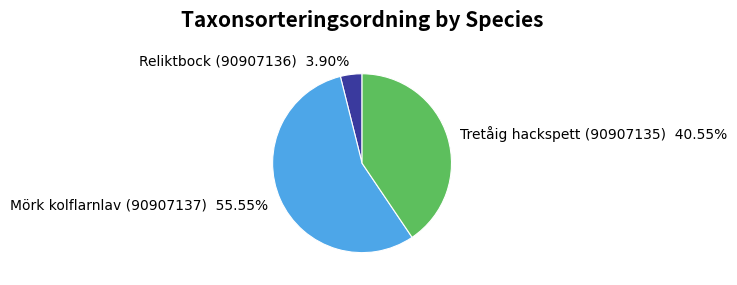

Is it true that Tretåig hackspett (90907135) is 52% of the pie?

False